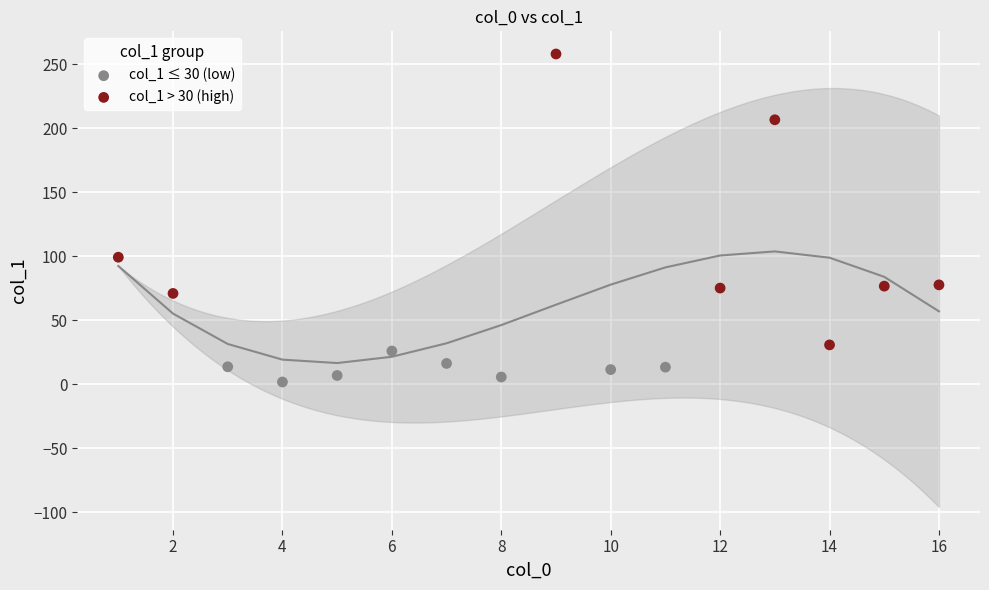

What are all the series names shown in the legend?

col_1 ≤ 30 (low), col_1 > 30 (high)